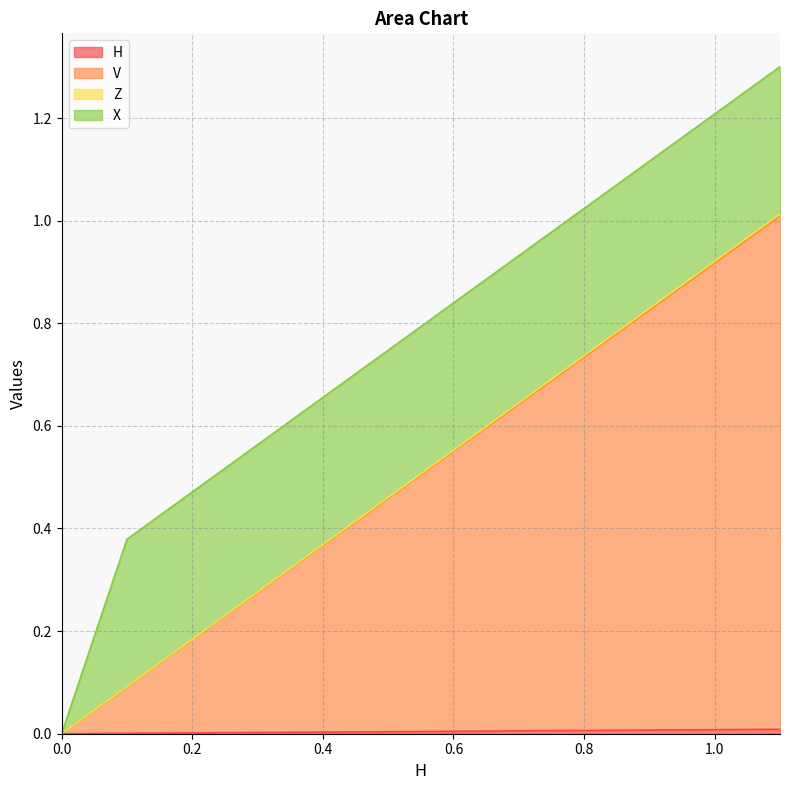

Does the chart have visible grid lines?

Yes